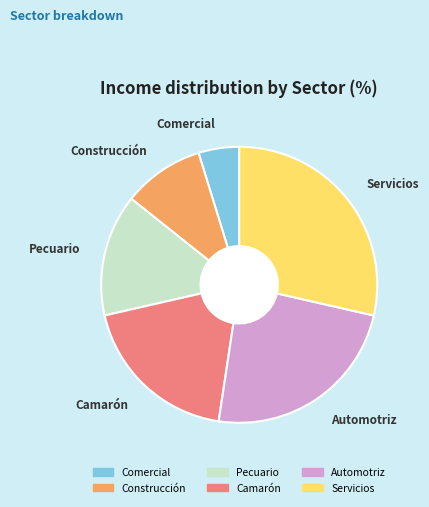

What is the ratio of the value at Construcción to the value at Servicios?

0.3